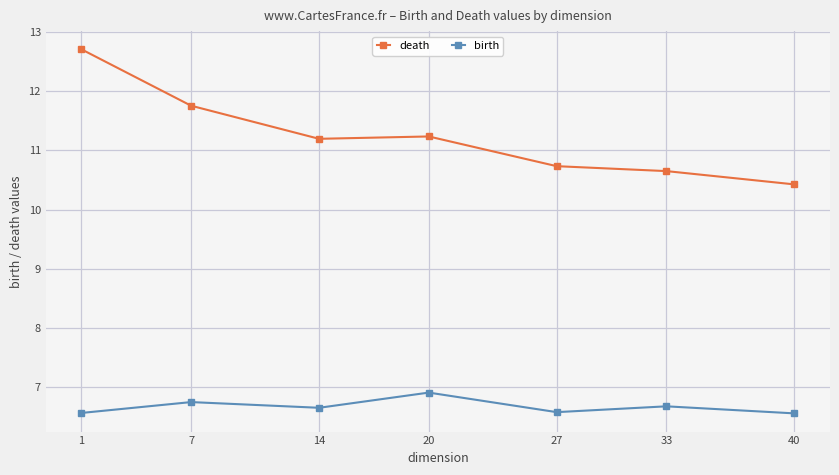

True or false: birth and death intersect in this chart.

False